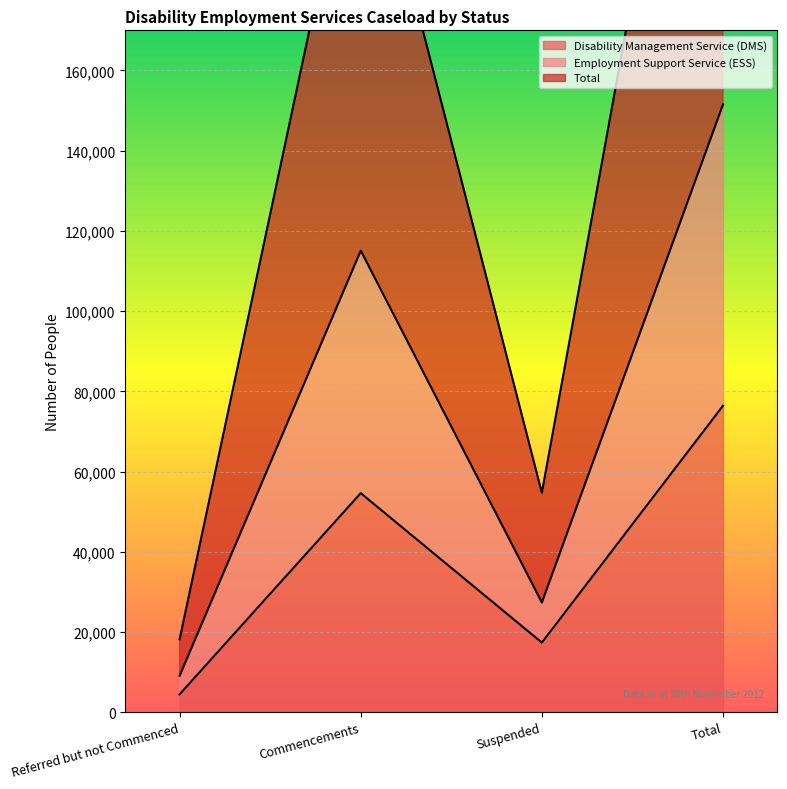

What is the total value across all series at Total?

530941